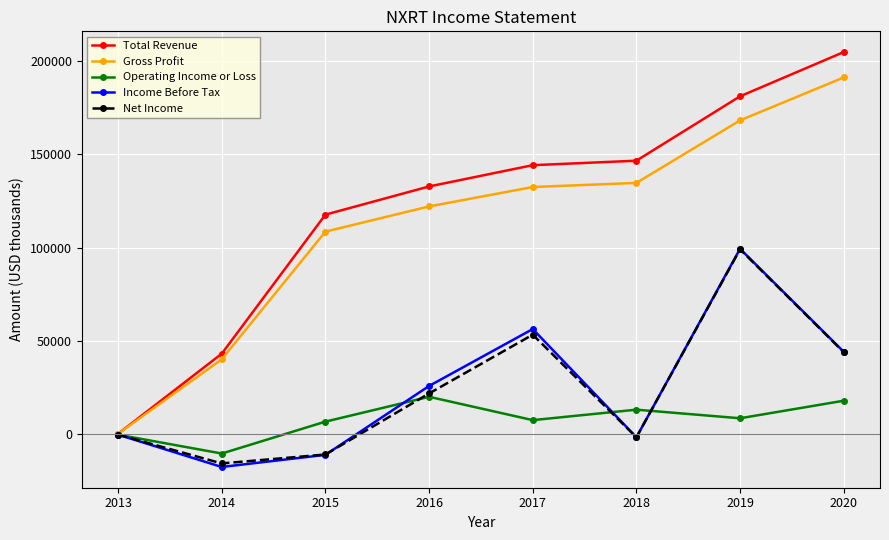

At how many categories does at least one series exceed 79505?

6